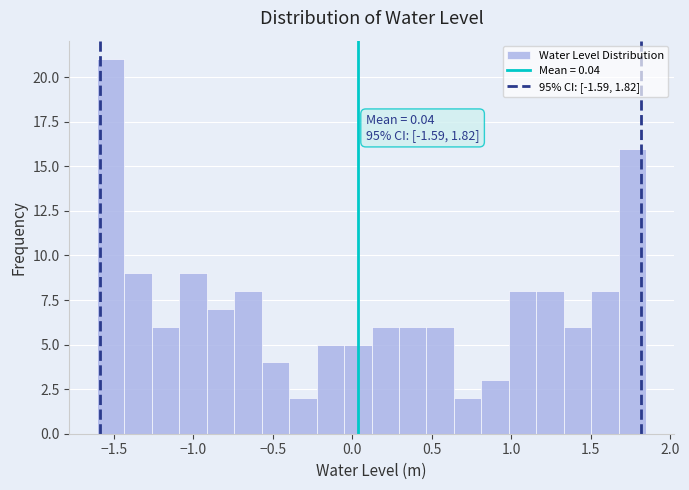

Read against the x-axis, roughly where is the centre of the tallest bar?

-1.50